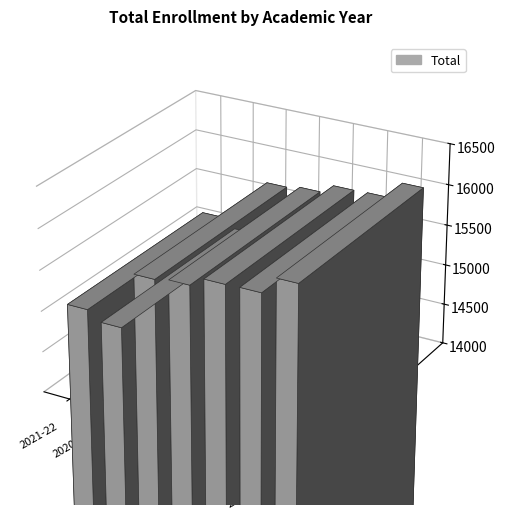

The chart shows a value of 7581 at 2021-22. True or false?

False